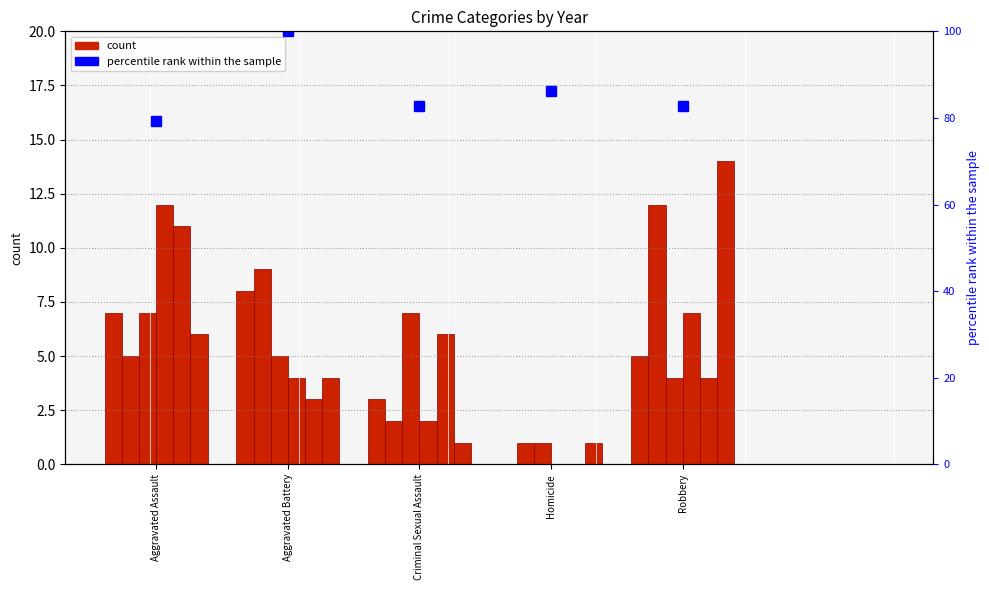

At which label does 2016 first exceed 5?

Aggravated Battery